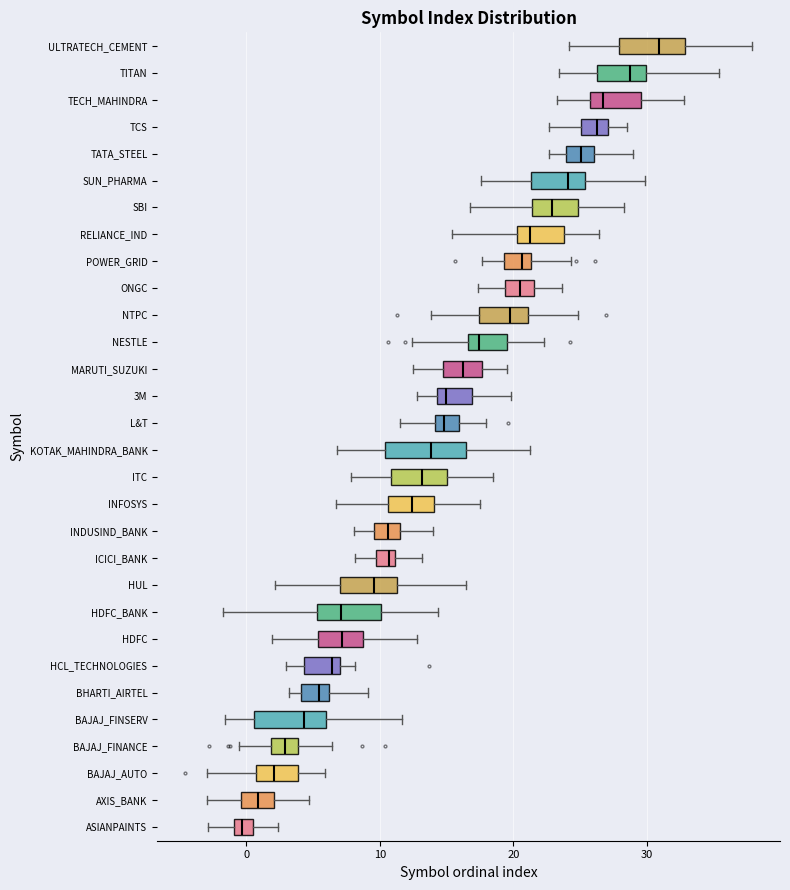

Which box has the furthest to the right median line?

ULTRATECH_CEMENT